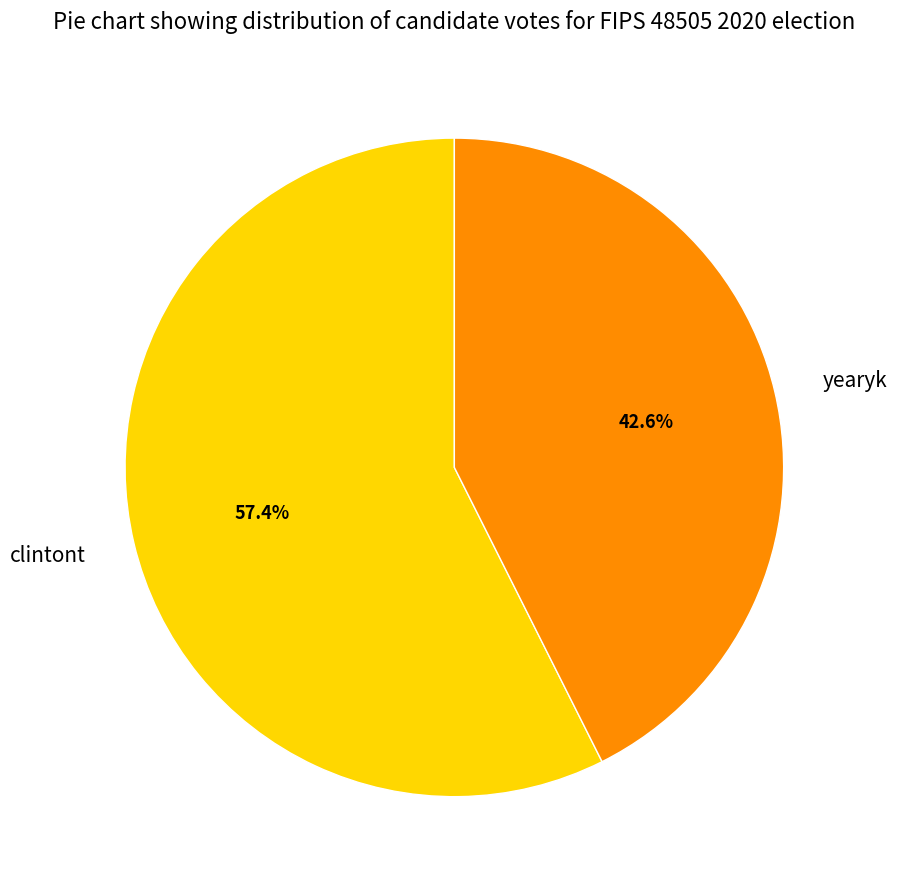

To the nearest percent, what is the difference between the clintont and yearyk slice percentages?

15%